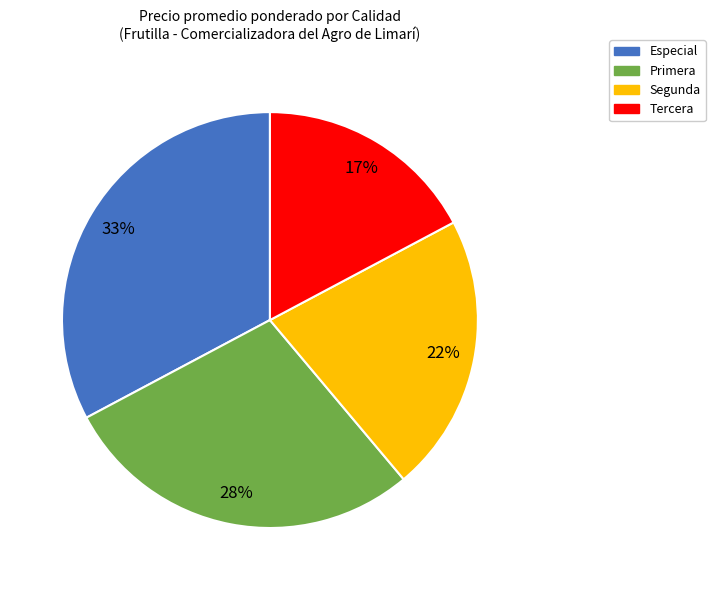

Between Especial and Primera, which is larger?

Especial